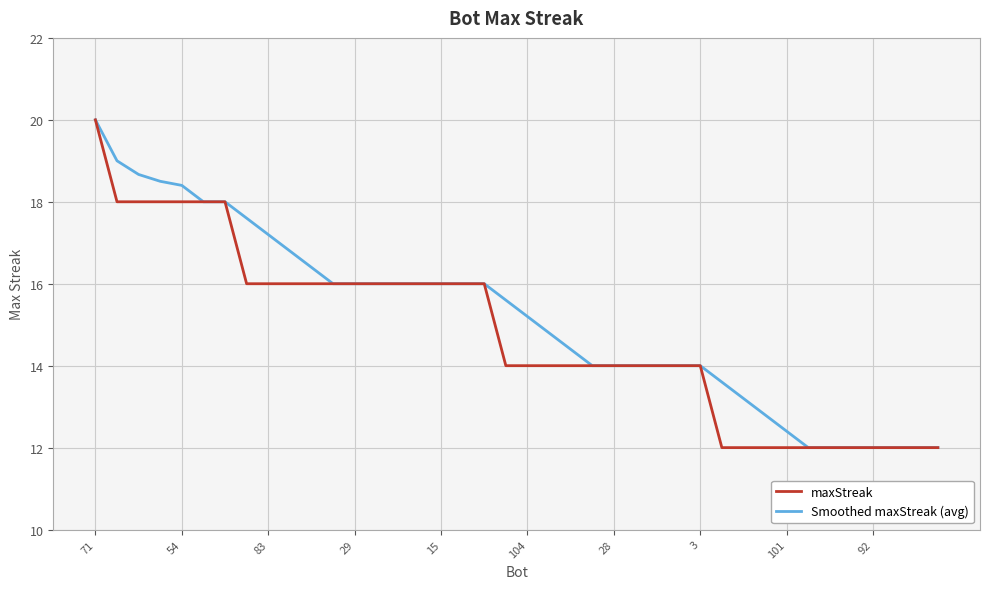

What is the highest value of the Smoothed maxStreak (avg) series?

20.0